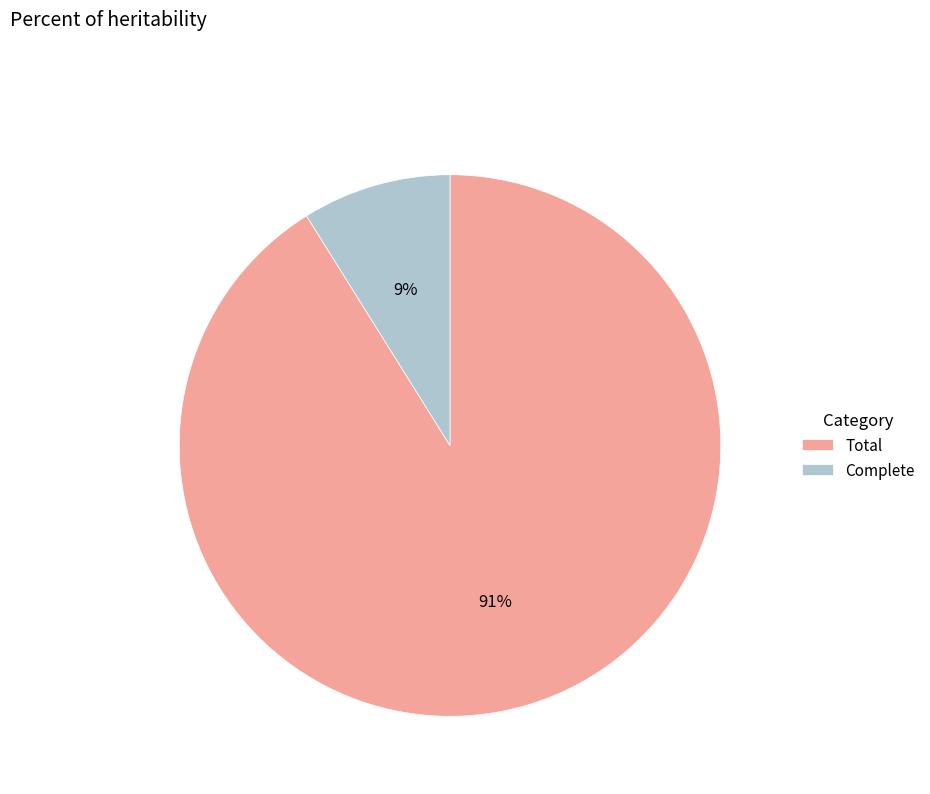

To the nearest percent, what is the difference between the Total and Complete slice percentages?

82%